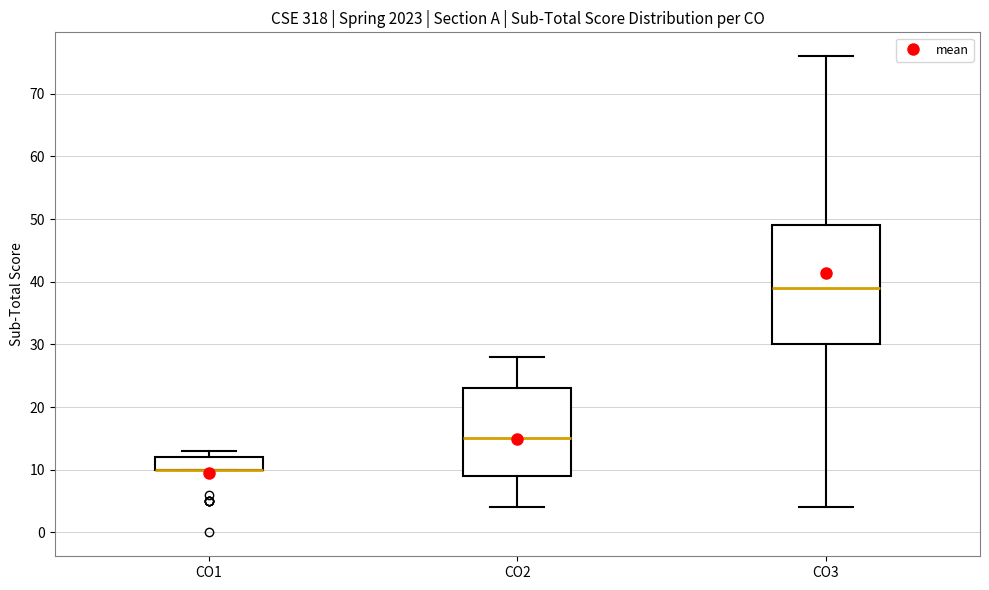

Comparing the boxes themselves (not the whiskers), which one is the tallest?

CO3